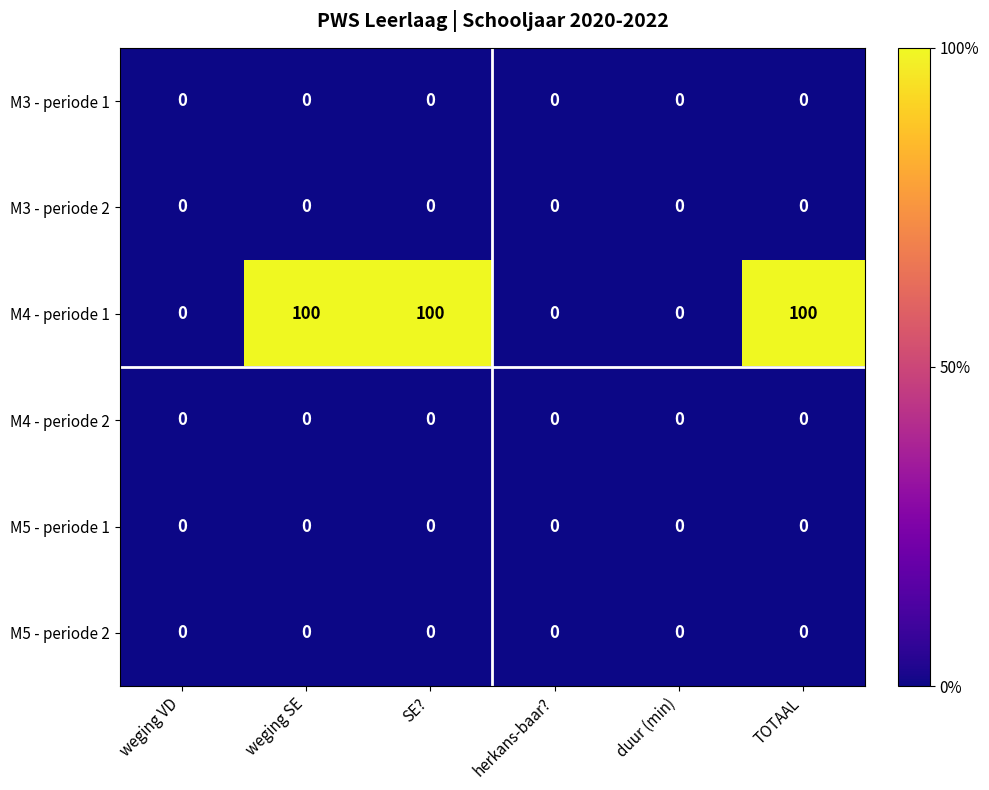

At how many categories does at least one series exceed 63?

3